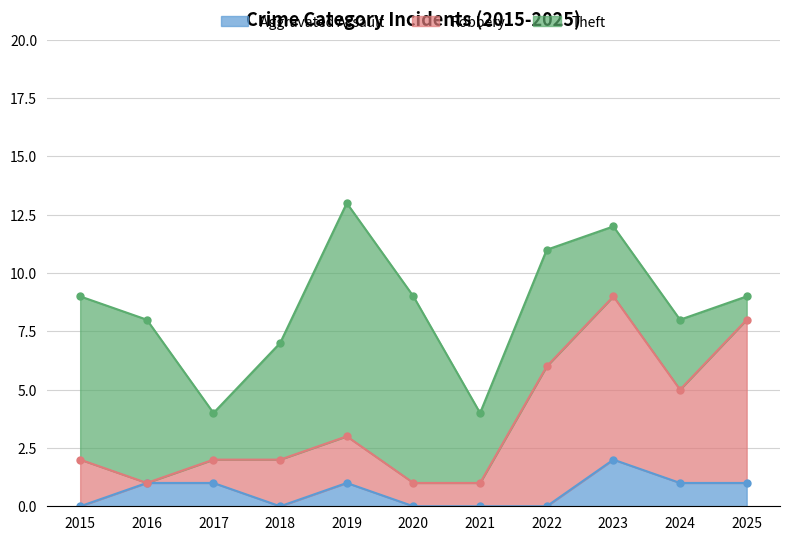

True or false: Aggravated Assault has a value of 1 at 2018.

False